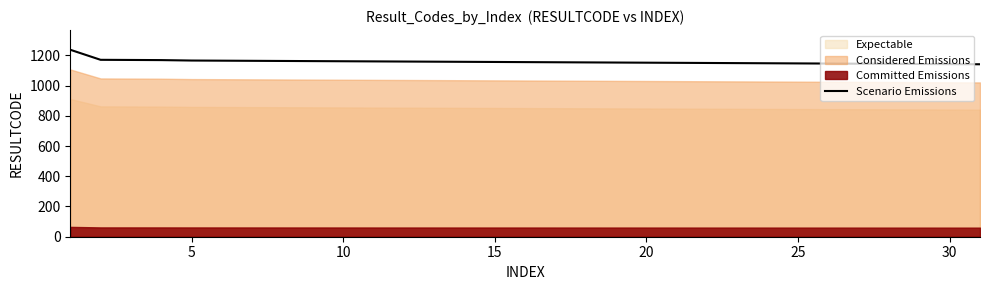

What is the maximum value for Scenario Emissions?

1236.9